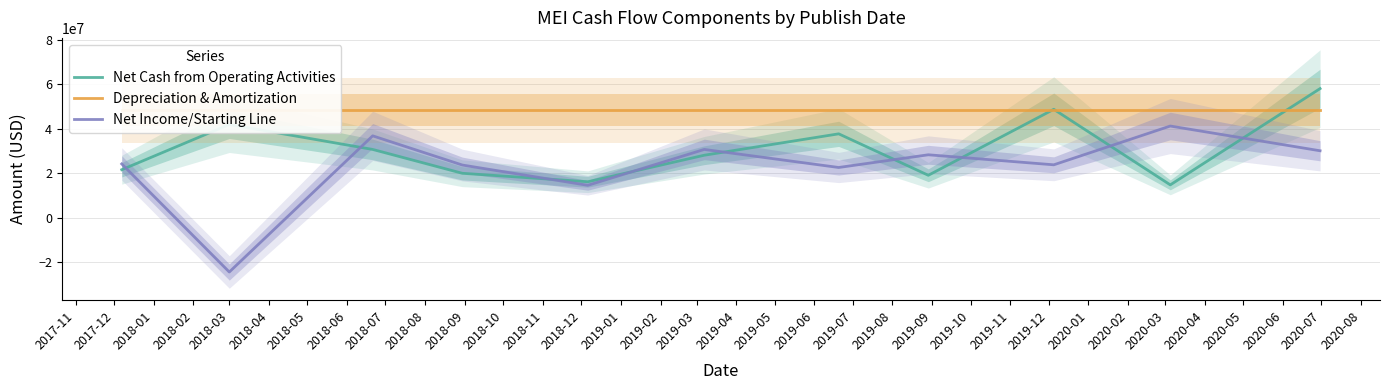

How many times do Net Cash from Operating Activities and Net Income/Starting Line cross each other?

9